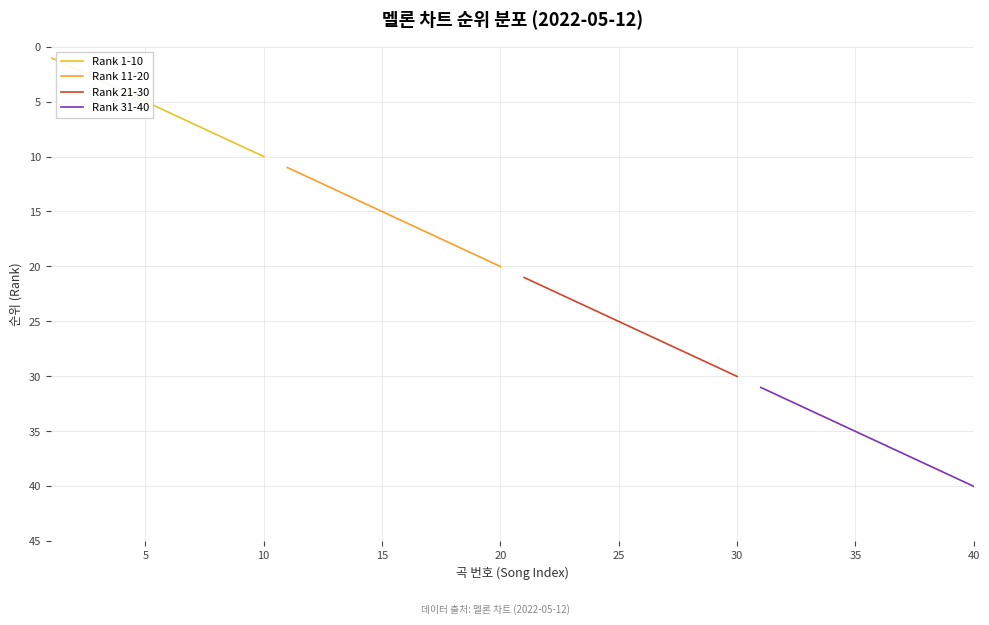

List the series in order of their peak value, highest first.

Rank 31-40, Rank 21-30, Rank 11-20, Rank 1-10